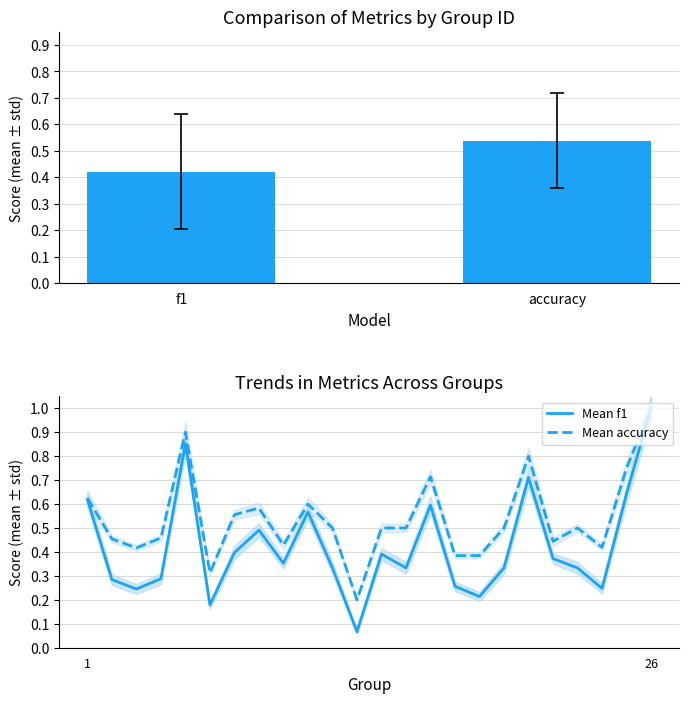

What is the highest value of the Mean f1 series?

1.0